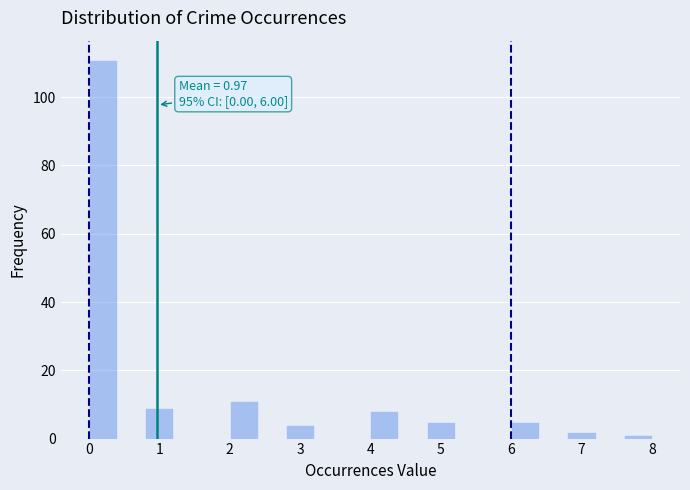

Over which range of the x-axis is the bar tallest?

0.0 to 0.4